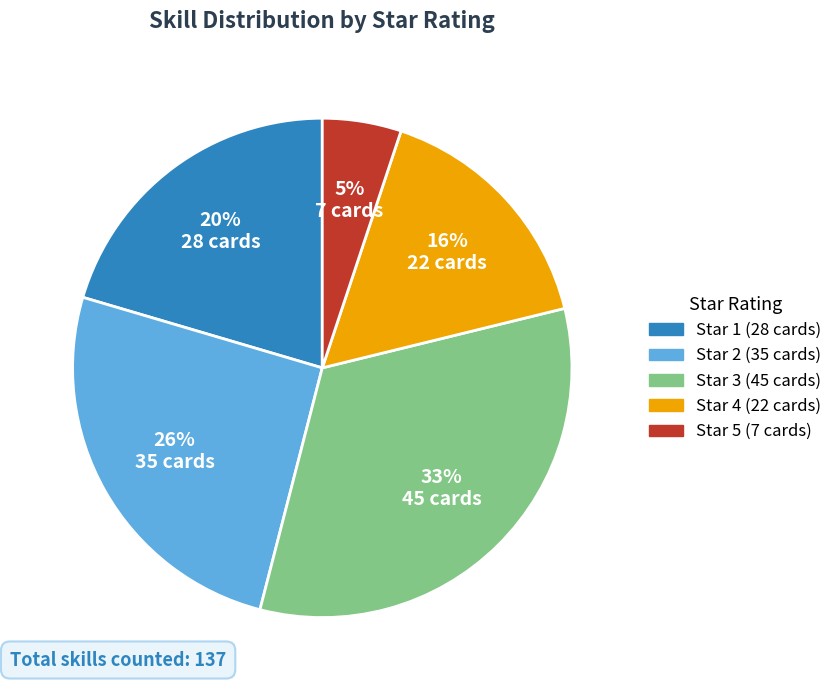

How many slices are in this pie chart?

5